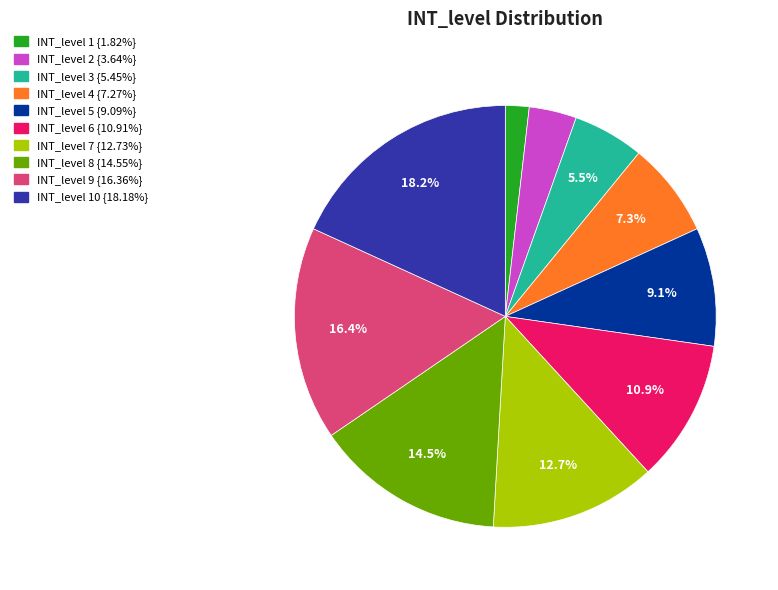

Is there a majority slice in this chart?

No